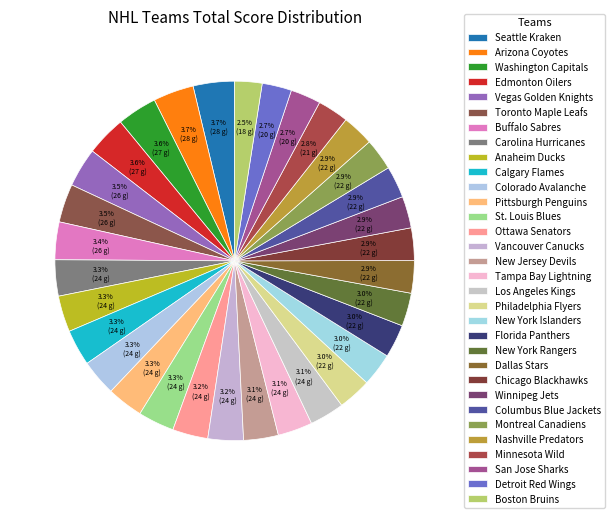

How much of the chart is everything except Detroit Red Wings?

97.3%